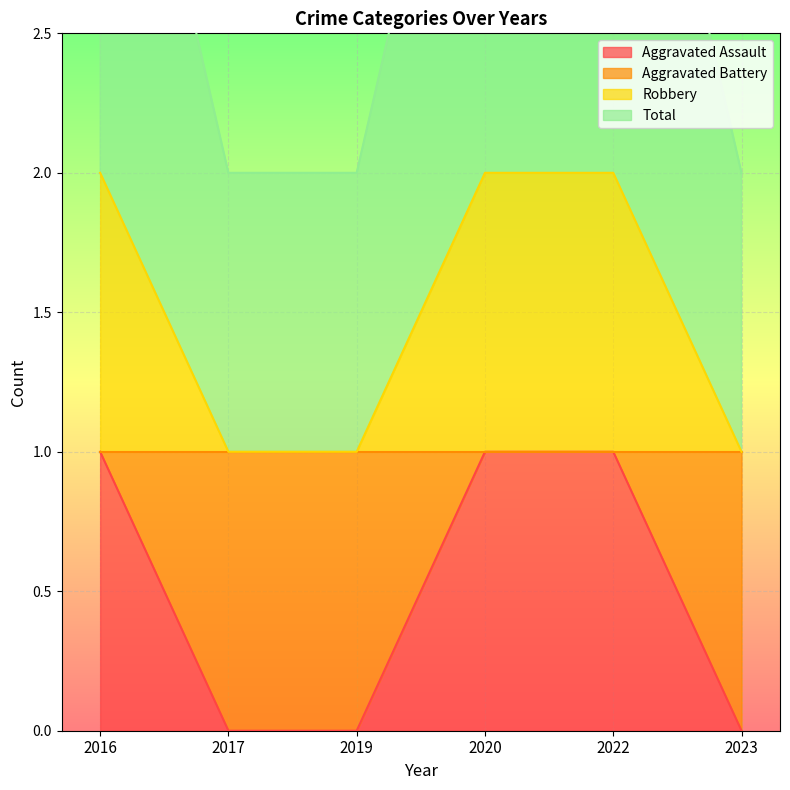

Which label corresponds to the smallest value in the chart?

2017